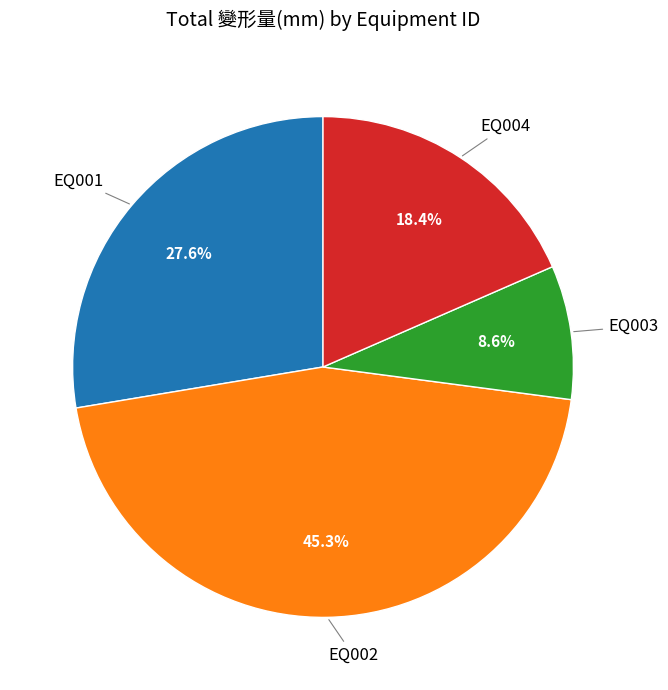

To the nearest percent, what portion does EQ001 represent?

28%